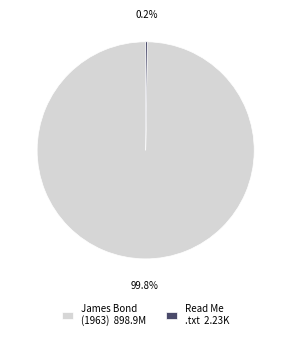

What percentage is NOT represented by James Bond (1963) 898.9M?

0.2%